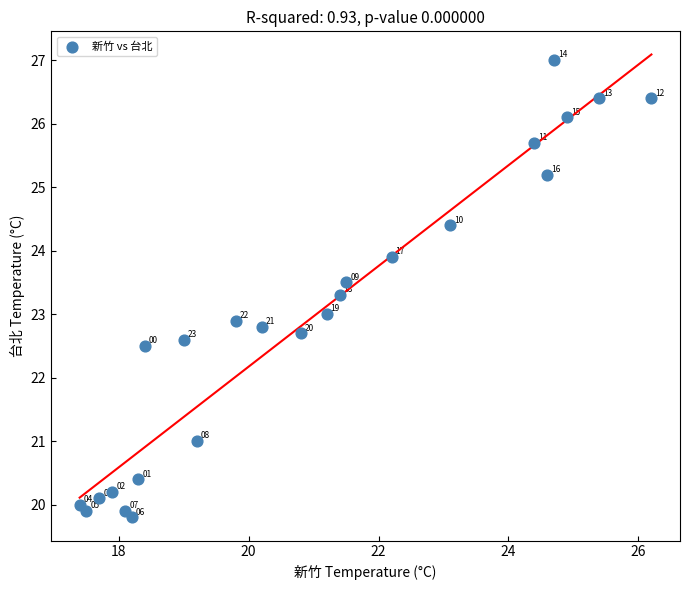

What is the range of Y values (max minus min)?

7.2